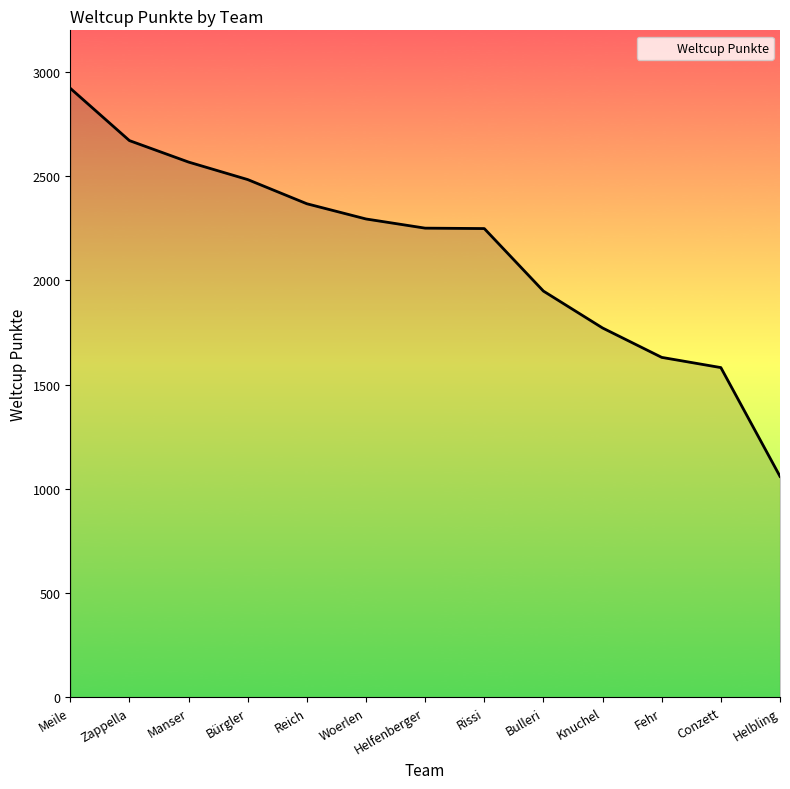

Where is the data nearest to the value 1991?

Bulleri